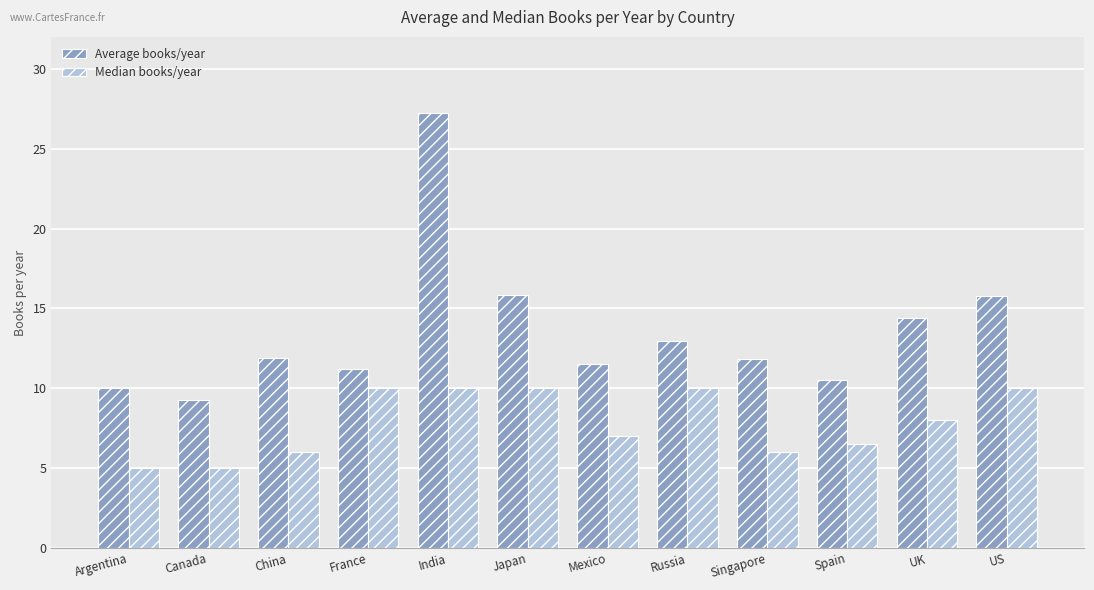

Rank the series by their maximum value, from highest to lowest.

Average books/year, Median books/year